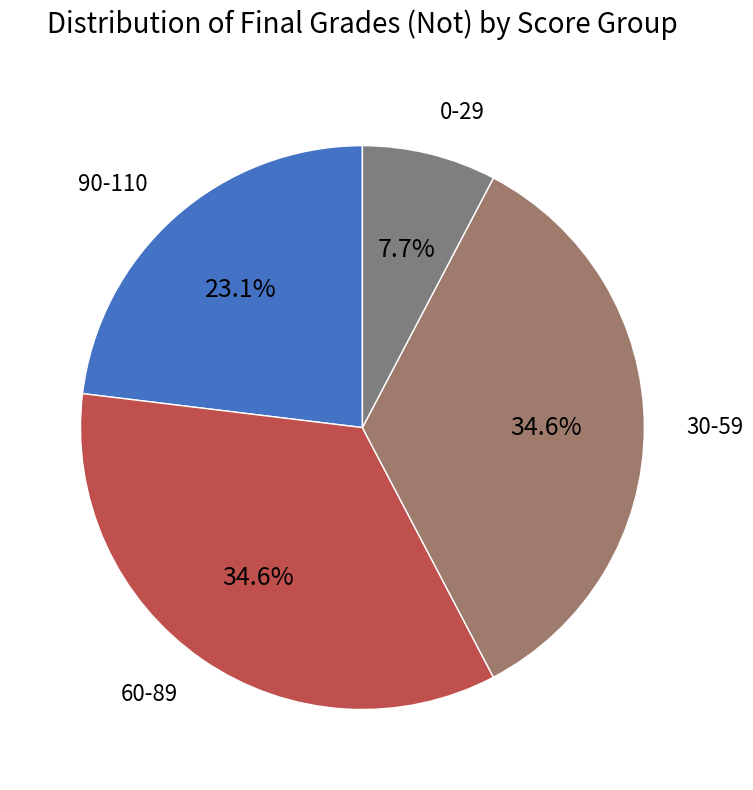

Is there a majority slice in this chart?

No